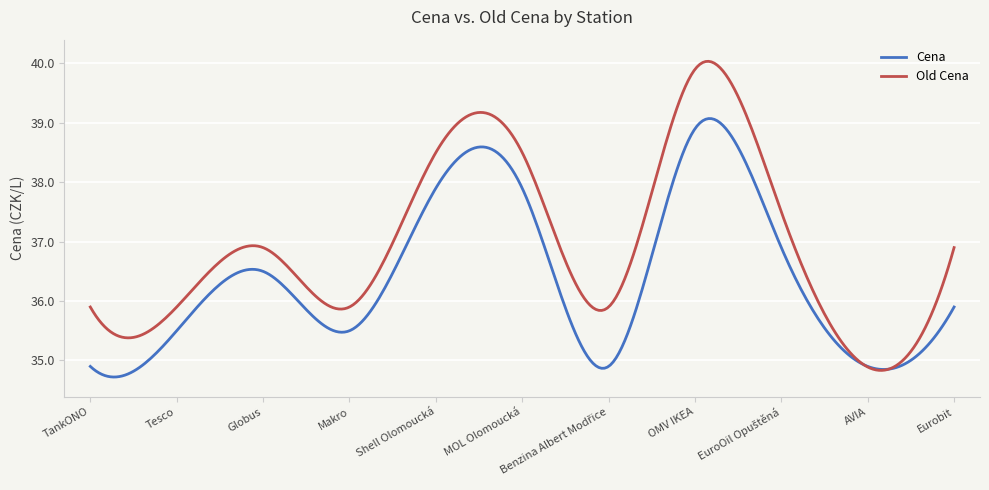

What is the lowest value of the Cena series?

34.7